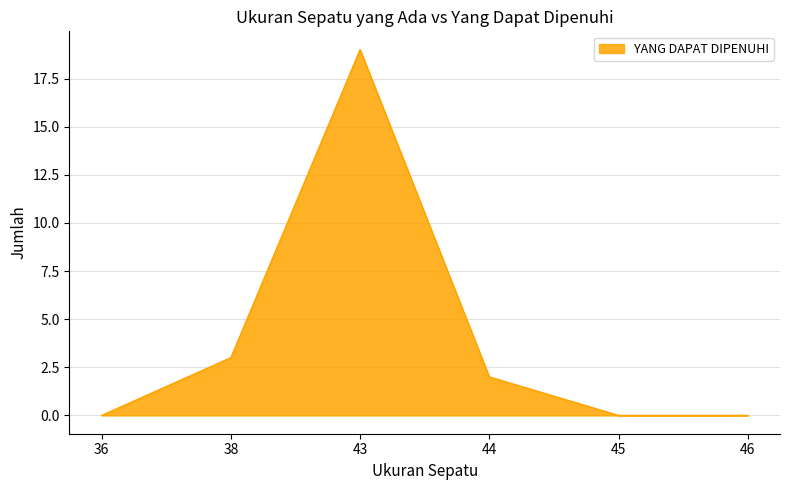

Which label corresponds to the largest value in the chart?

43